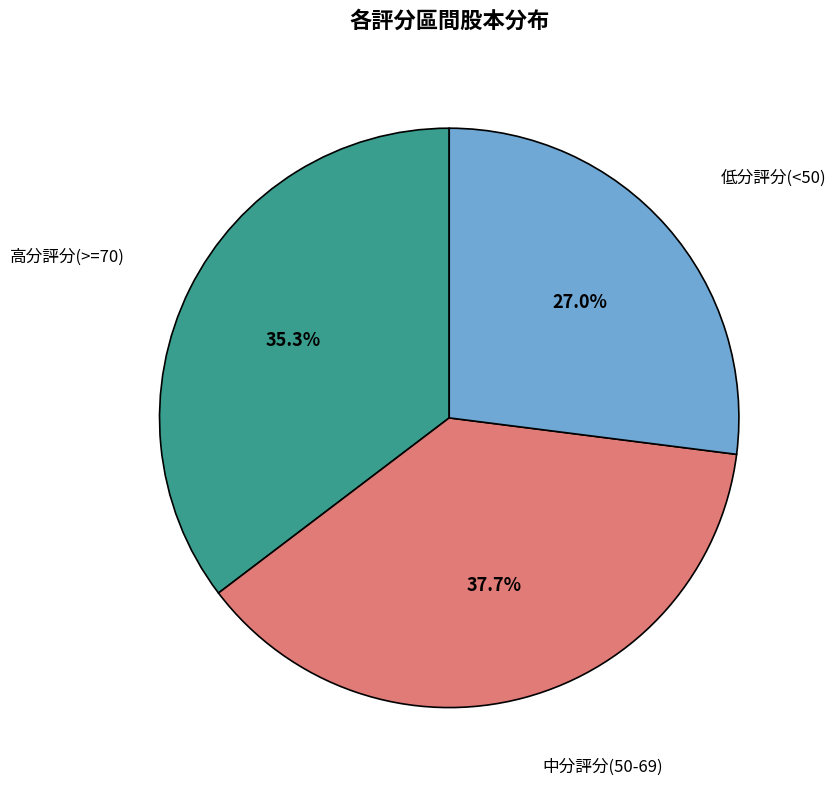

Is there a majority slice in this chart?

No